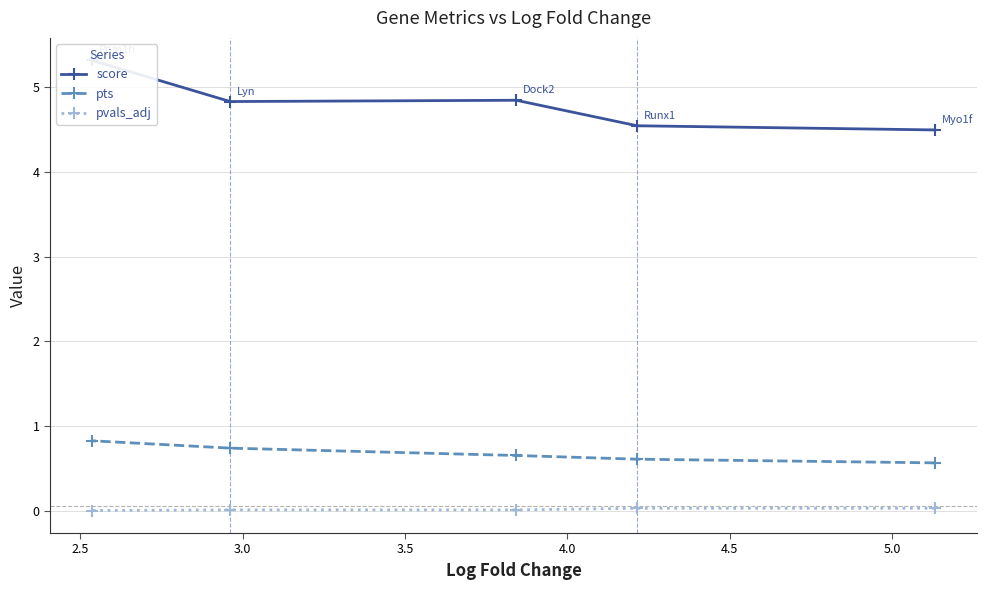

What is the value of the pts point at the 5th from the left?

0.6